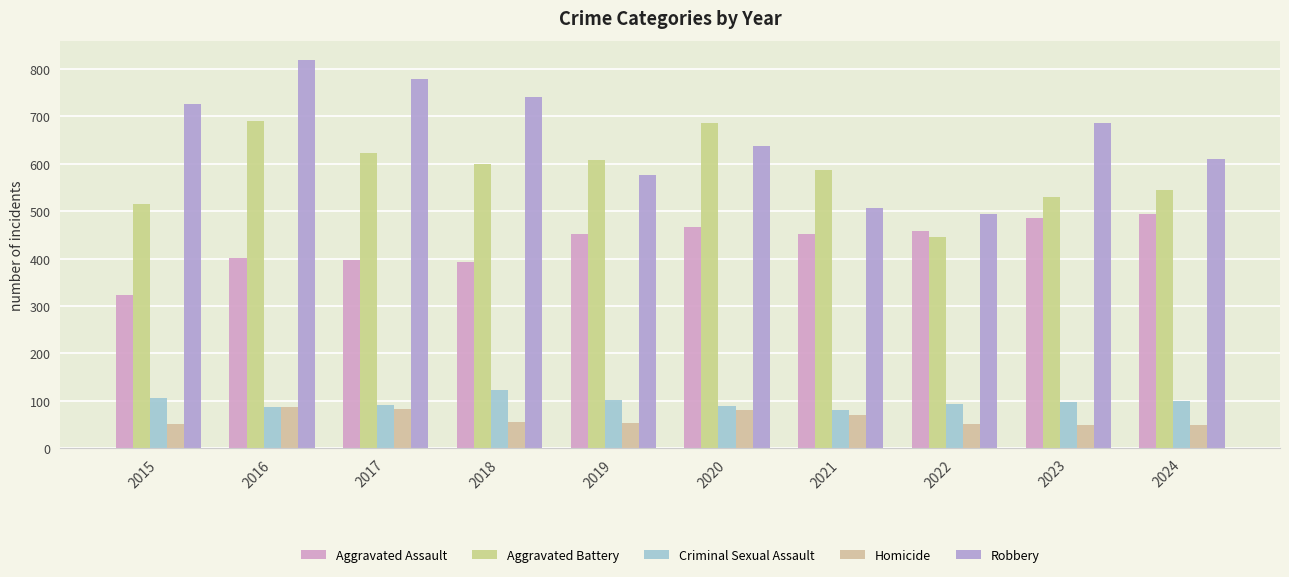

What is the difference between the maximum and second lowest values in the Criminal Sexual Assault series?

36